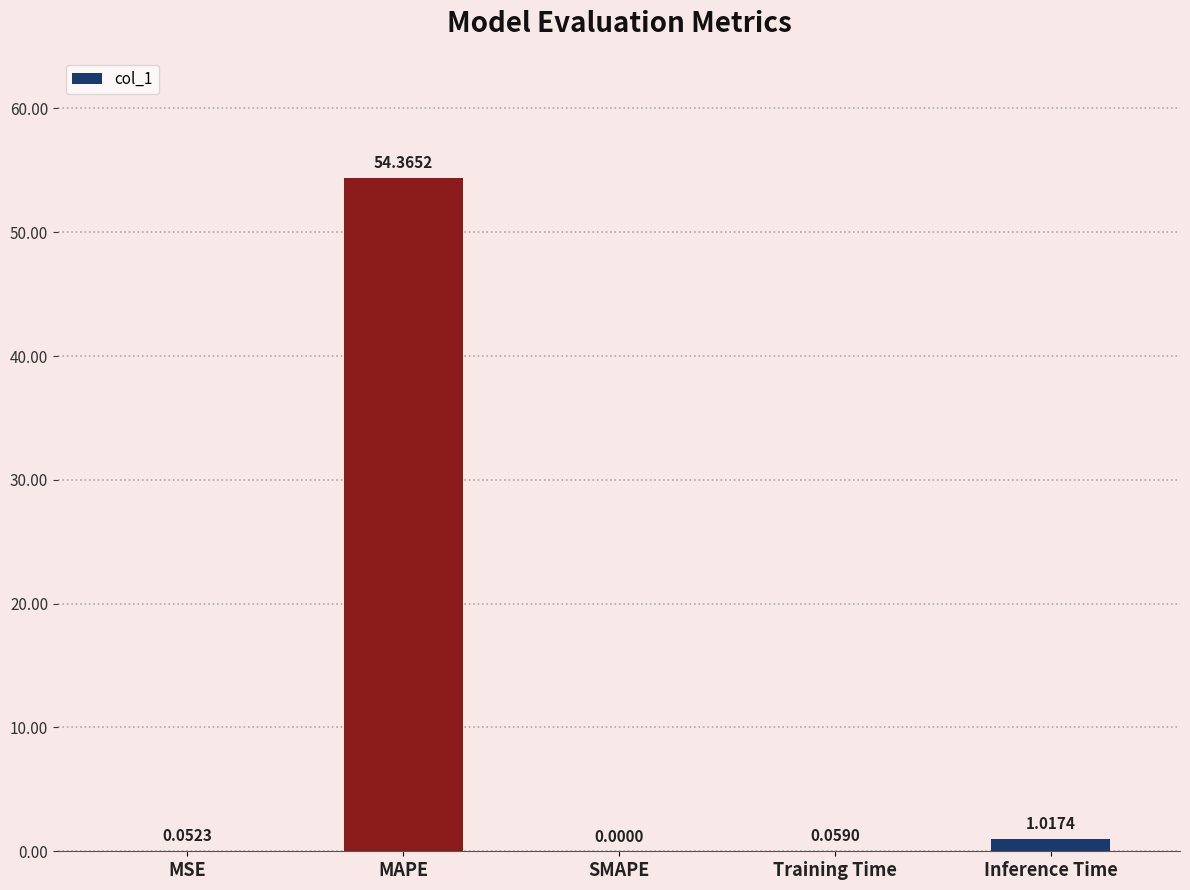

Which label corresponds to the largest value in the chart?

MAPE